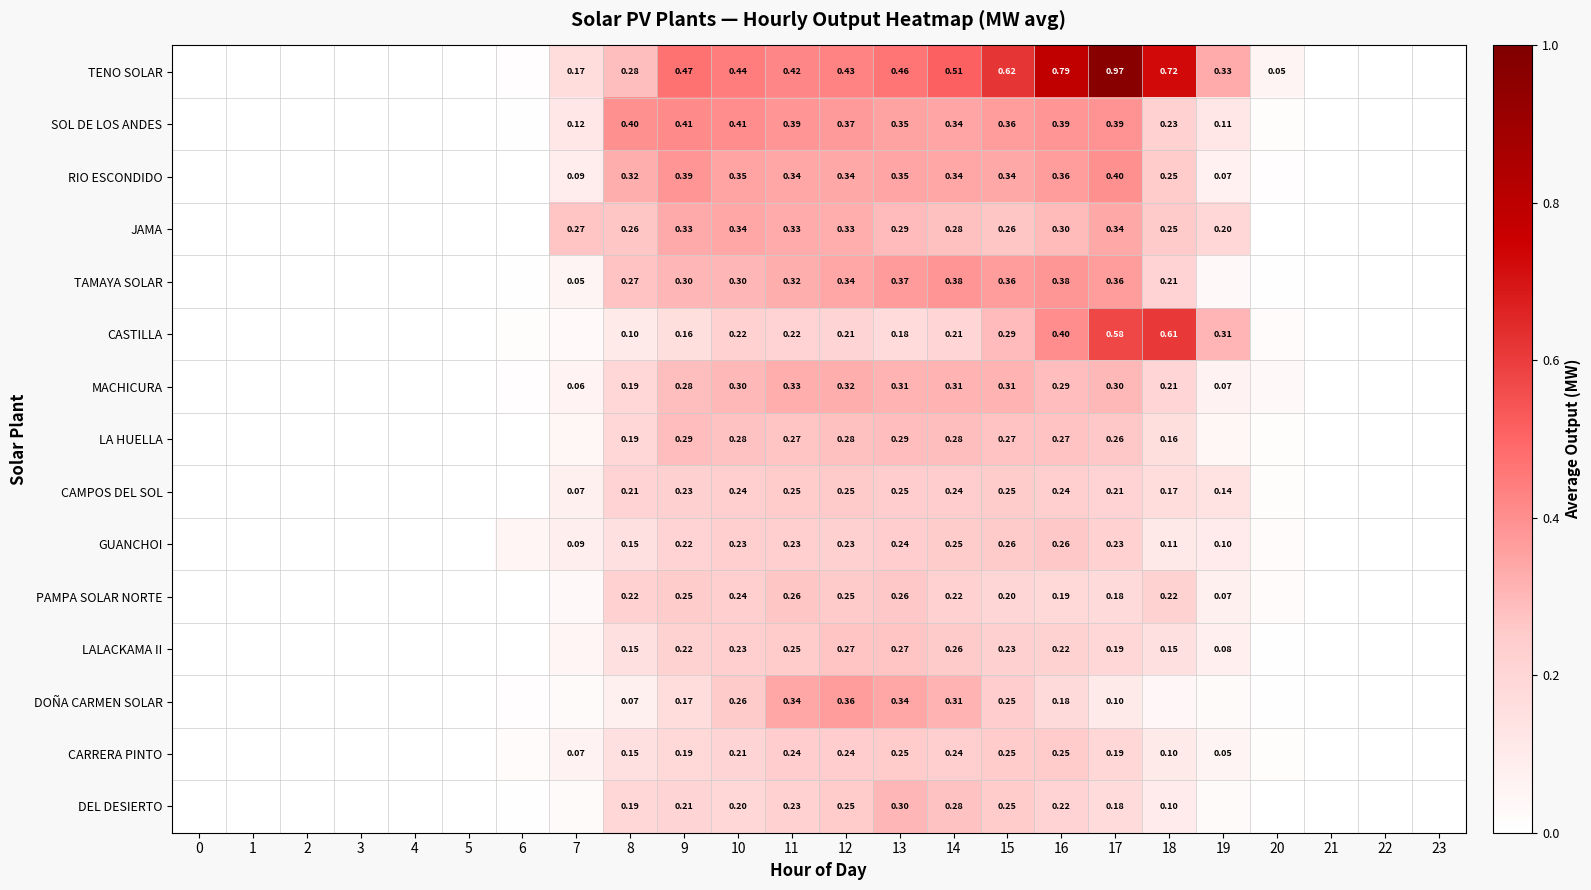

What is the total value across all series at 16?

4.7